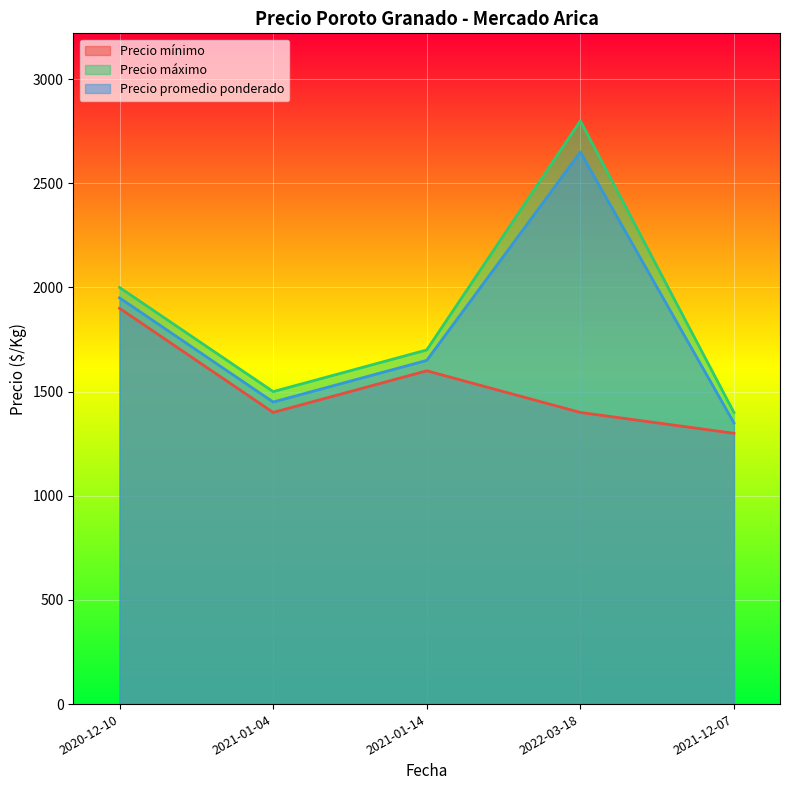

At 2020-12-10, list the series in order from largest to smallest.

Precio máximo, Precio promedio ponderado, Precio mínimo